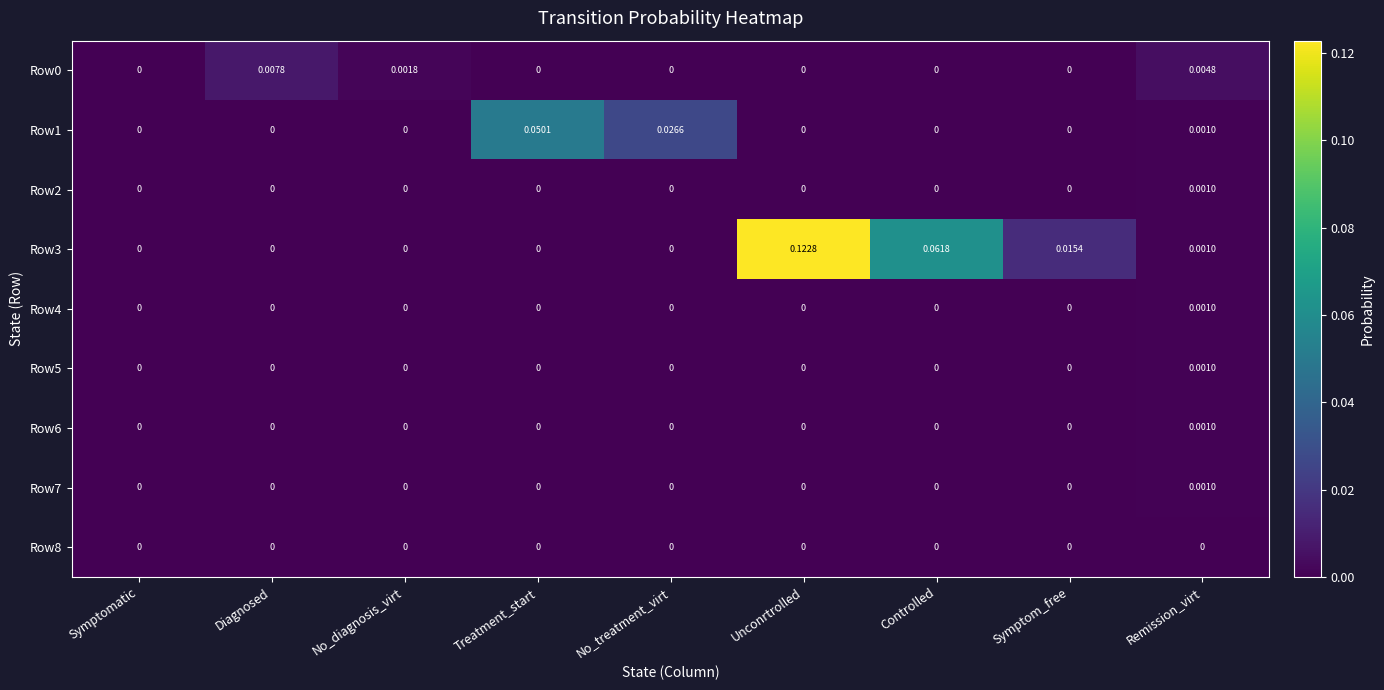

Which series has the largest range (max minus min)?

Row3